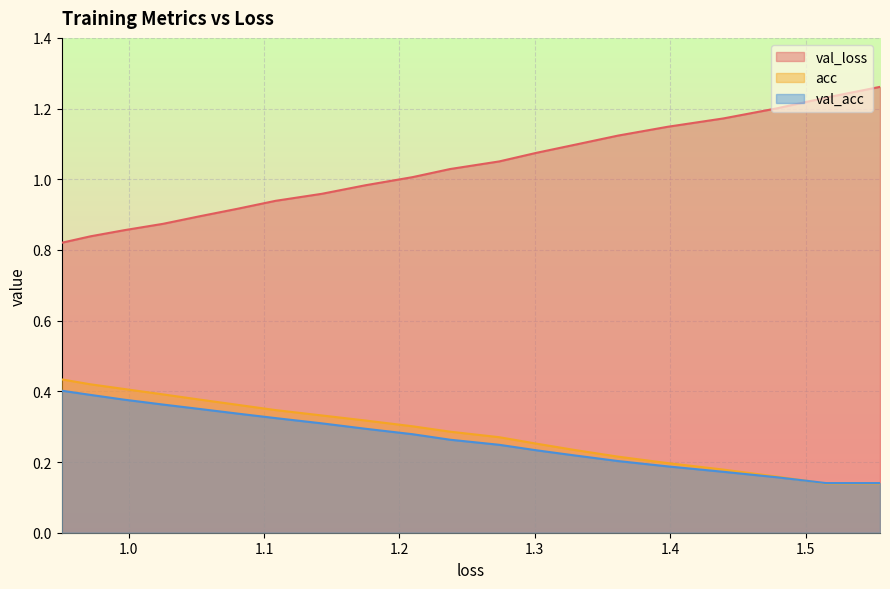

Which series has the widest spread of values?

val_loss